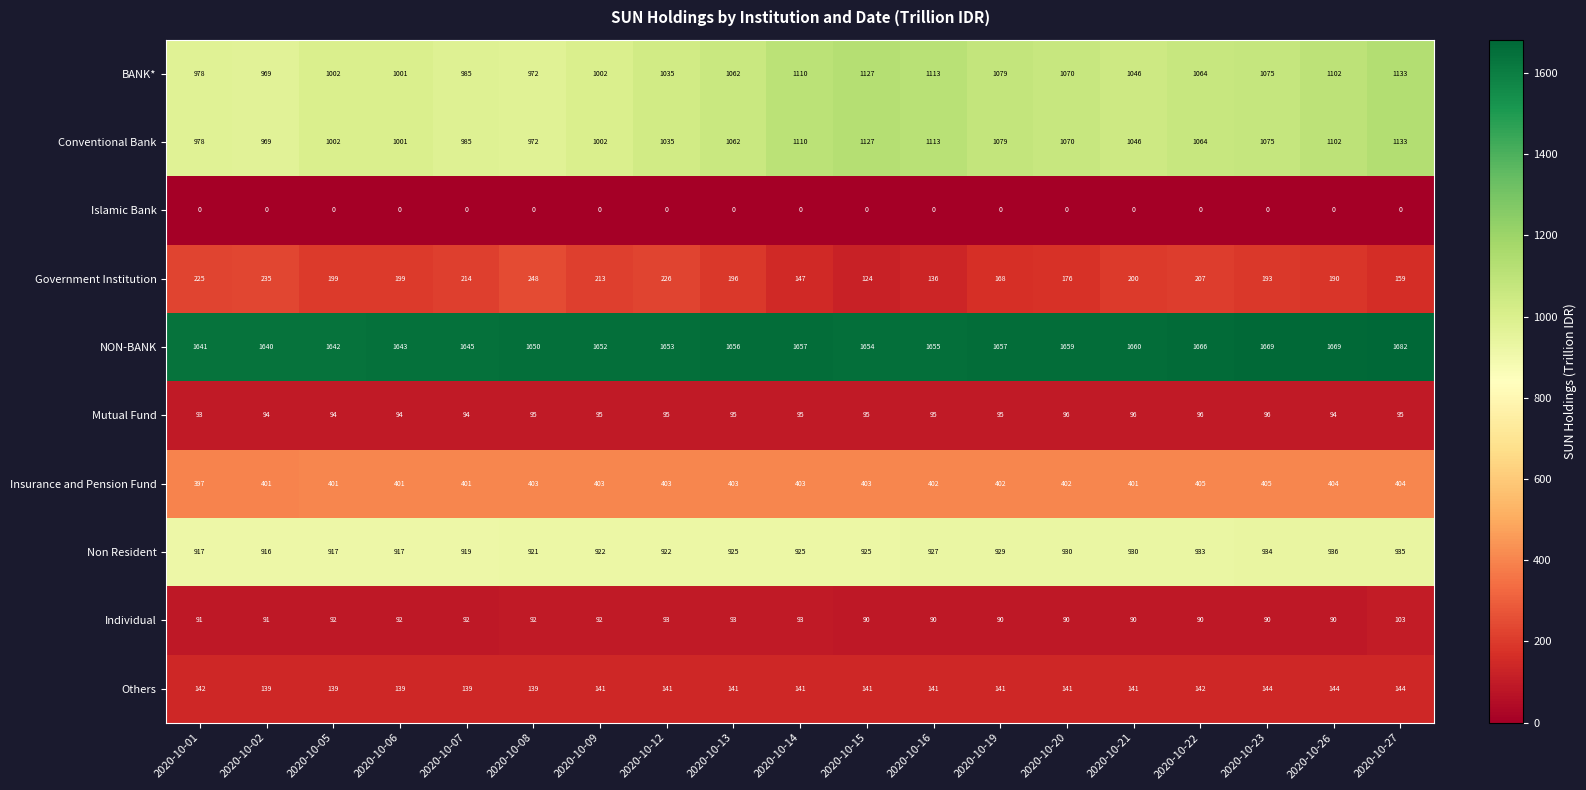

What is the sum of all Mutual Fund values?

1802